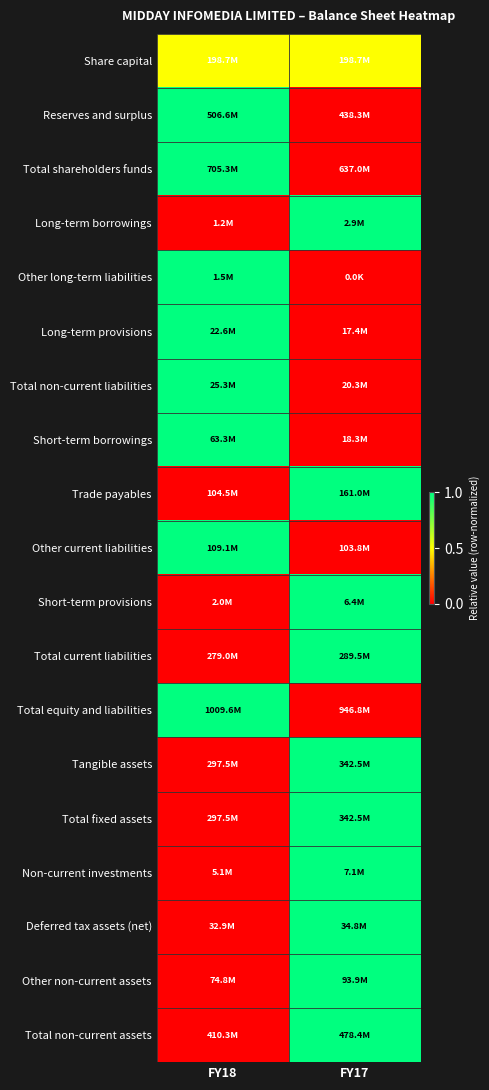

Reading right to left, what are all the values shown in this chart?

Share capital: FY17=0.5	FY18=0.5
Reserves and surplus: FY17=0.0	FY18=1.0
Total shareholders funds: FY17=0.0	FY18=1.0
Long-term borrowings: FY17=1.0	FY18=0.0
Other long-term liabilities: FY17=0.0	FY18=1.0
Long-term provisions: FY17=0.0	FY18=1.0
Total non-current liabilities: FY17=0.0	FY18=1.0
Short-term borrowings: FY17=0.0	FY18=1.0
Trade payables: FY17=1.0	FY18=0.0
Other current liabilities: FY17=0.0	FY18=1.0
Short-term provisions: FY17=1.0	FY18=0.0
Total current liabilities: FY17=1.0	FY18=0.0
Total equity and liabilities: FY17=0.0	FY18=1.0
Tangible assets: FY17=1.0	FY18=0.0
Total fixed assets: FY17=1.0	FY18=0.0
Non-current investments: FY17=1.0	FY18=0.0
Deferred tax assets (net): FY17=1.0	FY18=0.0
Other non-current assets: FY17=1.0	FY18=0.0
Total non-current assets: FY17=1.0	FY18=0.0